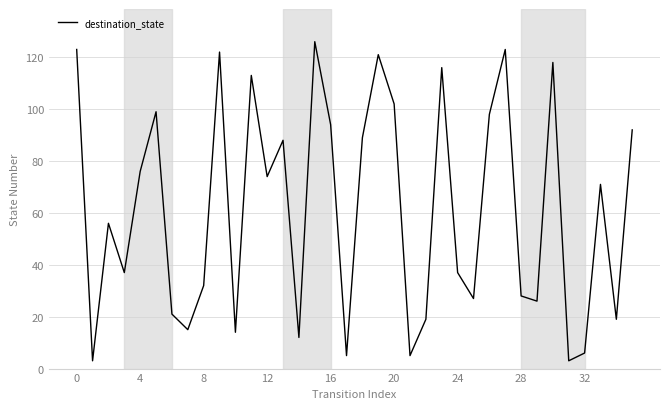

What is the greatest value displayed?

126